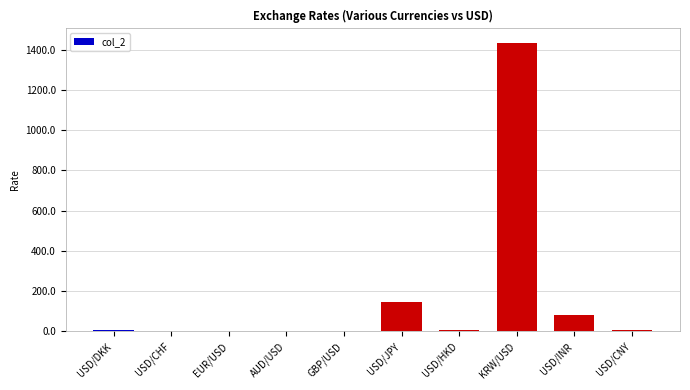

At which category does the chart reach its peak across all series?

KRW/USD